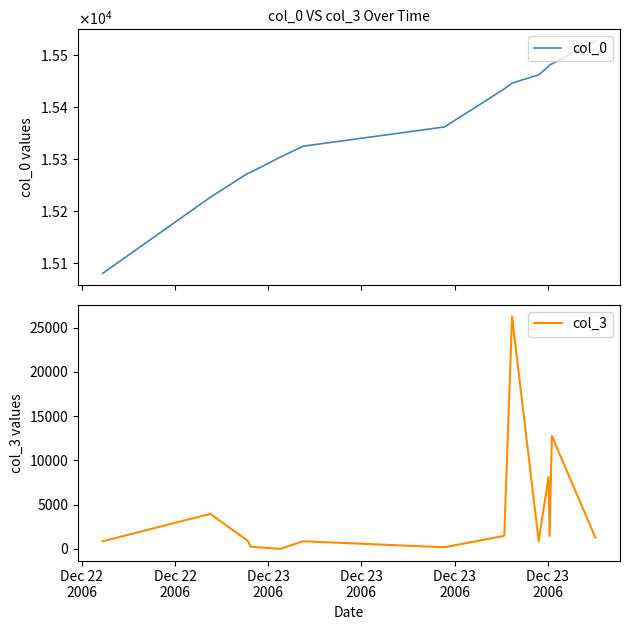

List the series in order of their peak value, lowest first.

col_0, col_3